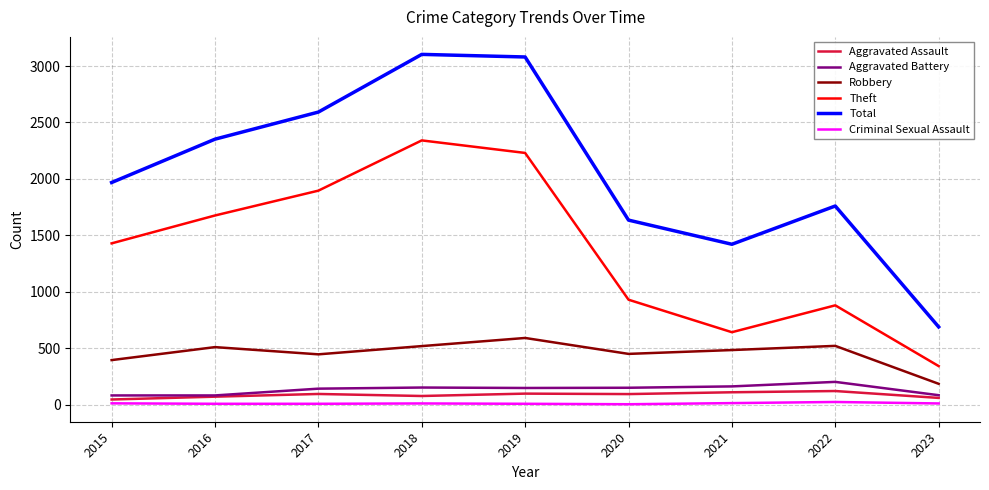

What is the approximate value of Aggravated Battery at 2018?

152